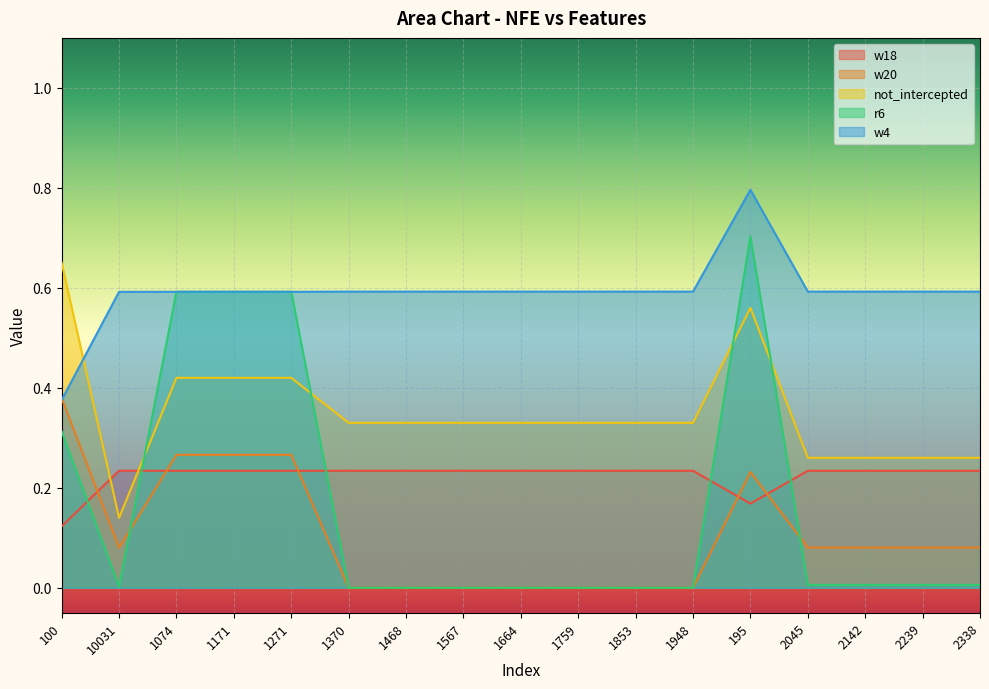

The value of r6 at 2239 is 0.0. True or false?

True